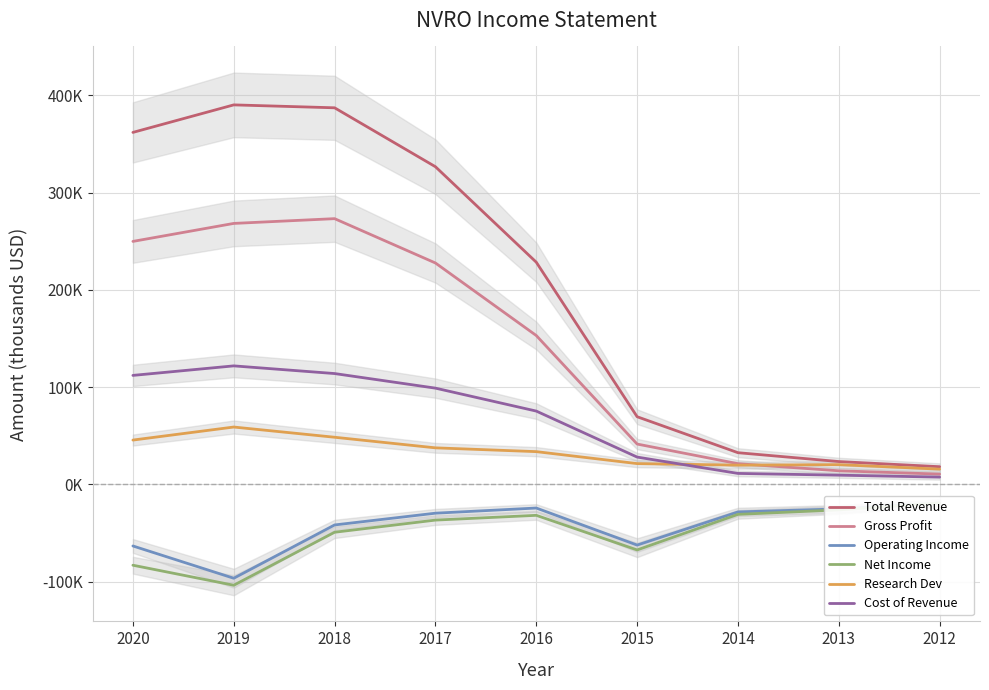

At how many categories does at least one series exceed 195754?

5